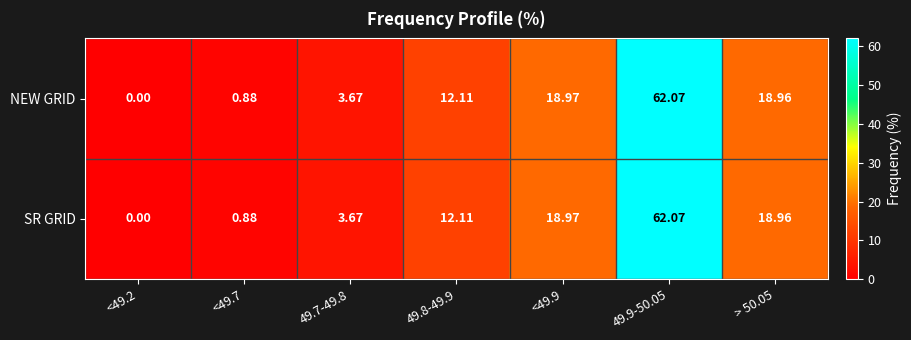

Is the value of NEW GRID at <49.2 greater than the value of SR GRID at 49.8-49.9?

No